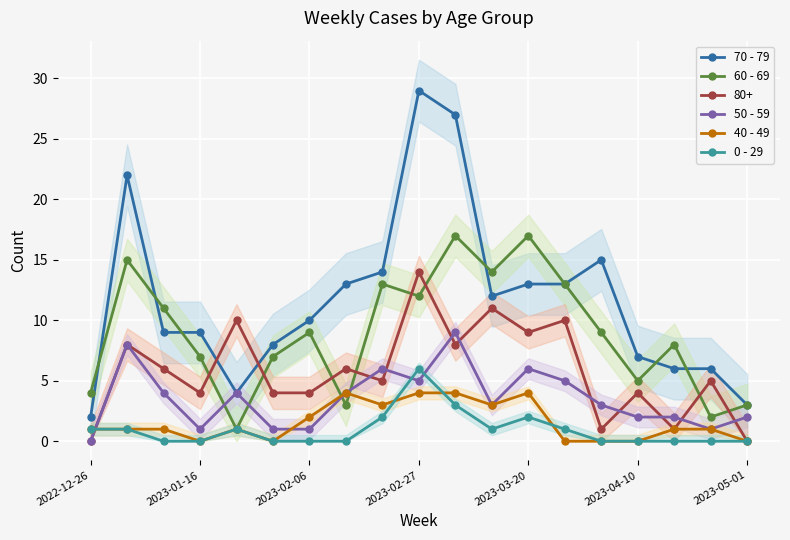

What is the difference between the maximum and minimum values in the 60 - 69 series?

16